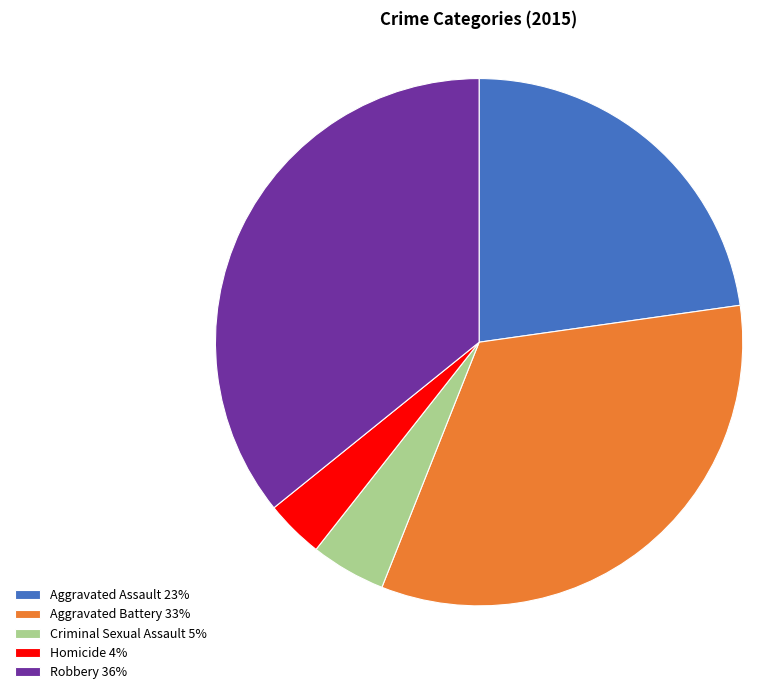

How many segments does this pie chart have?

5